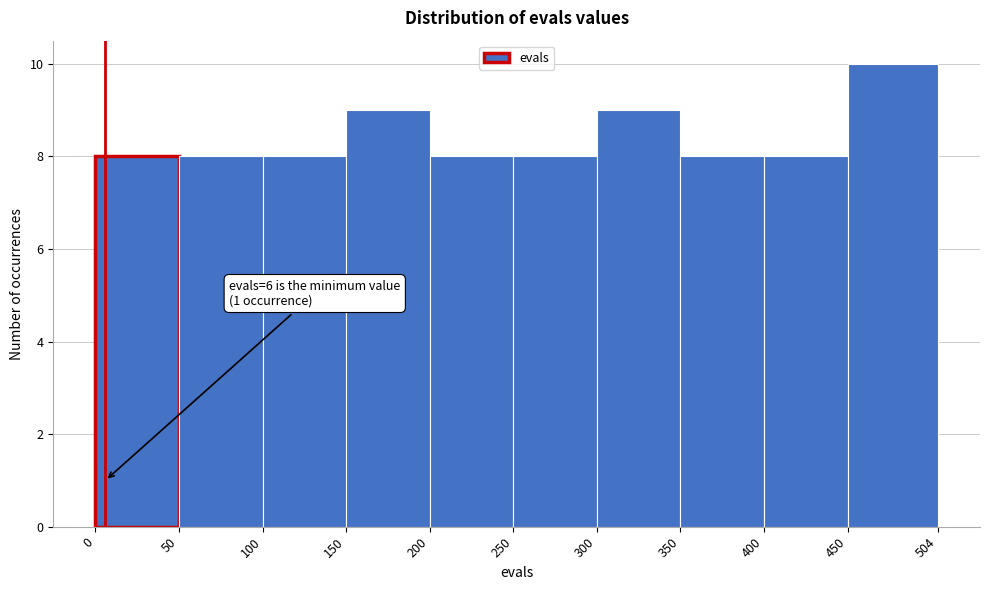

Which range on the x-axis has the tallest bar?

450 to 504